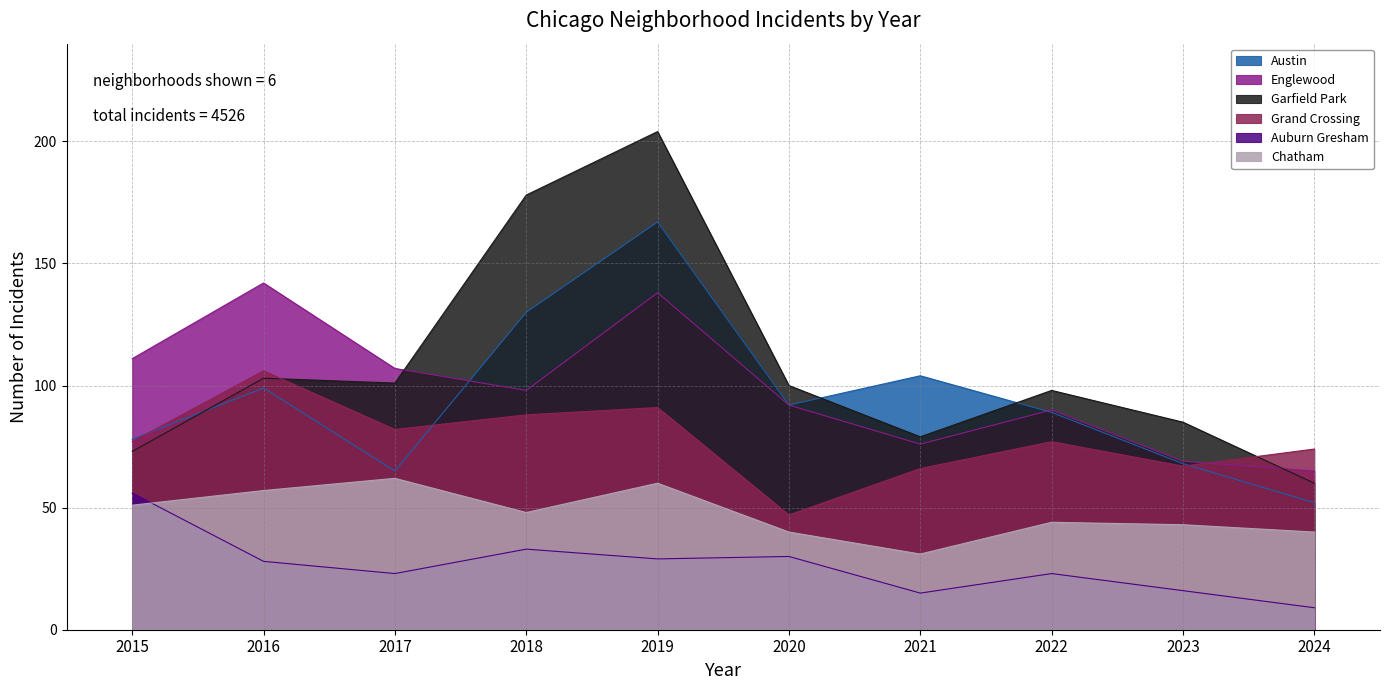

Does the chart have visible grid lines?

Yes